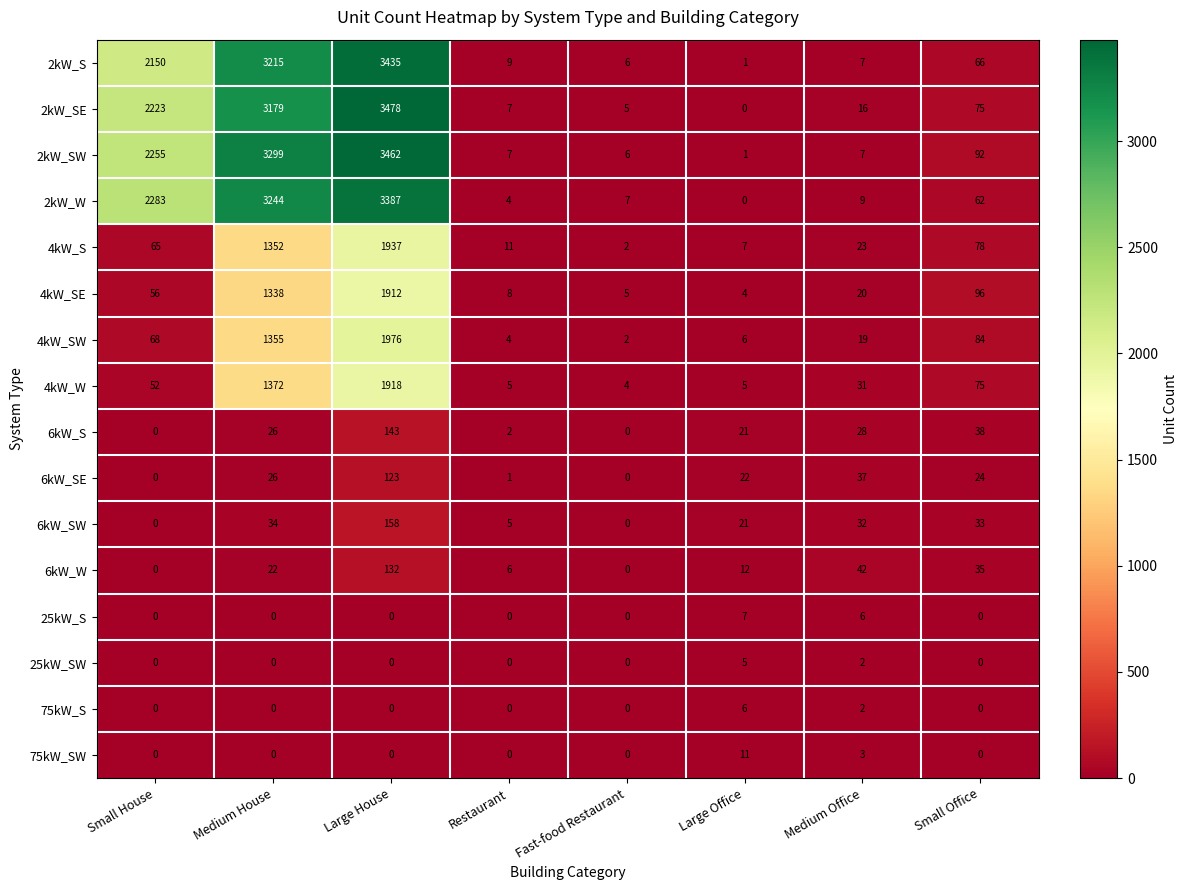

Is it true that 2kW_S equals 2 at Fast-food Restaurant?

False